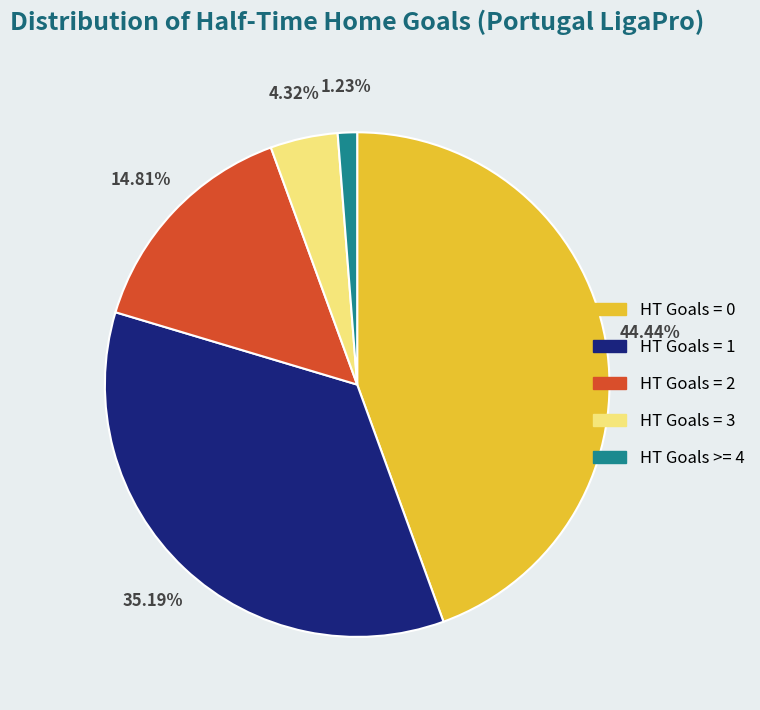

To the nearest percent, what is the average slice percentage?

20%